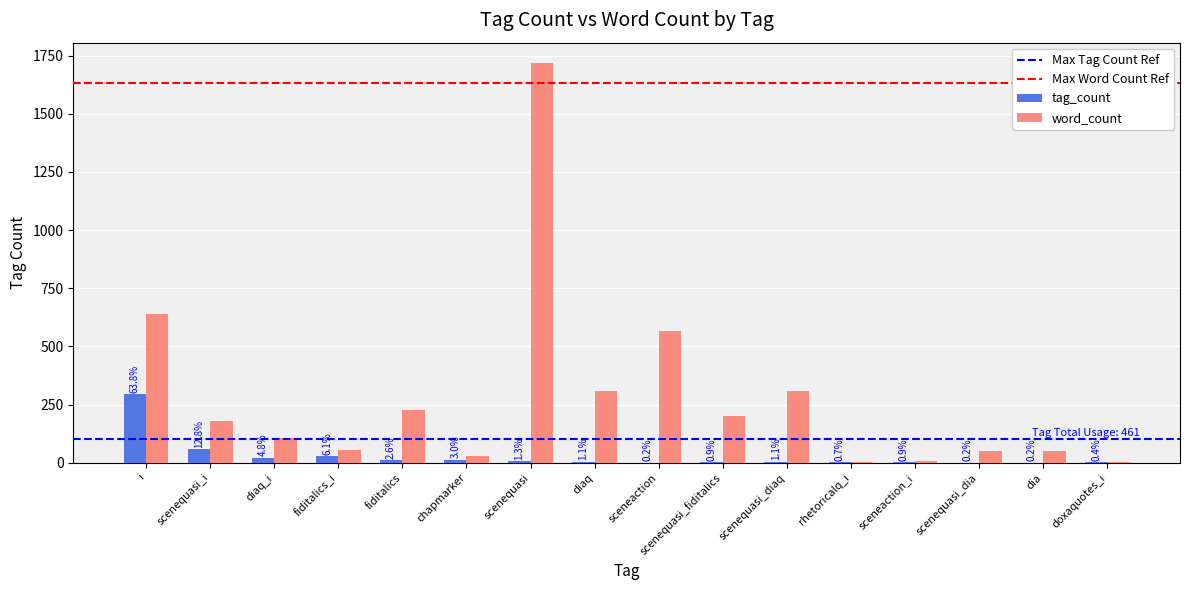

Are the bars grouped side by side (vs. stacked)?

Yes